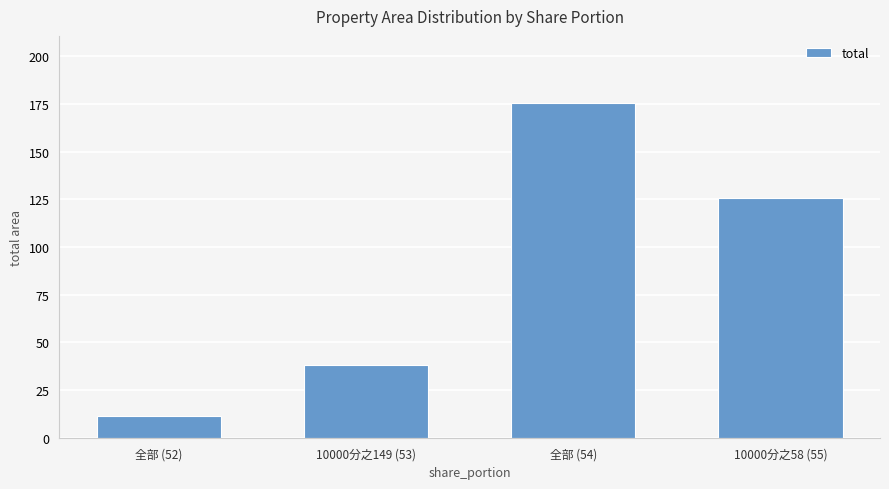

Where does the data first go above 125?

全部 (54)